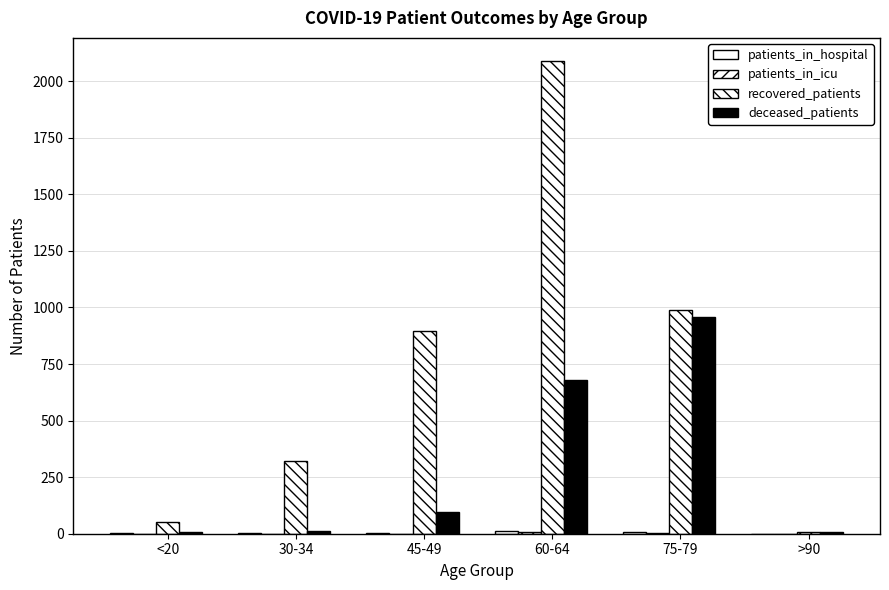

At which label does patients_in_hospital first exceed 5?

60-64